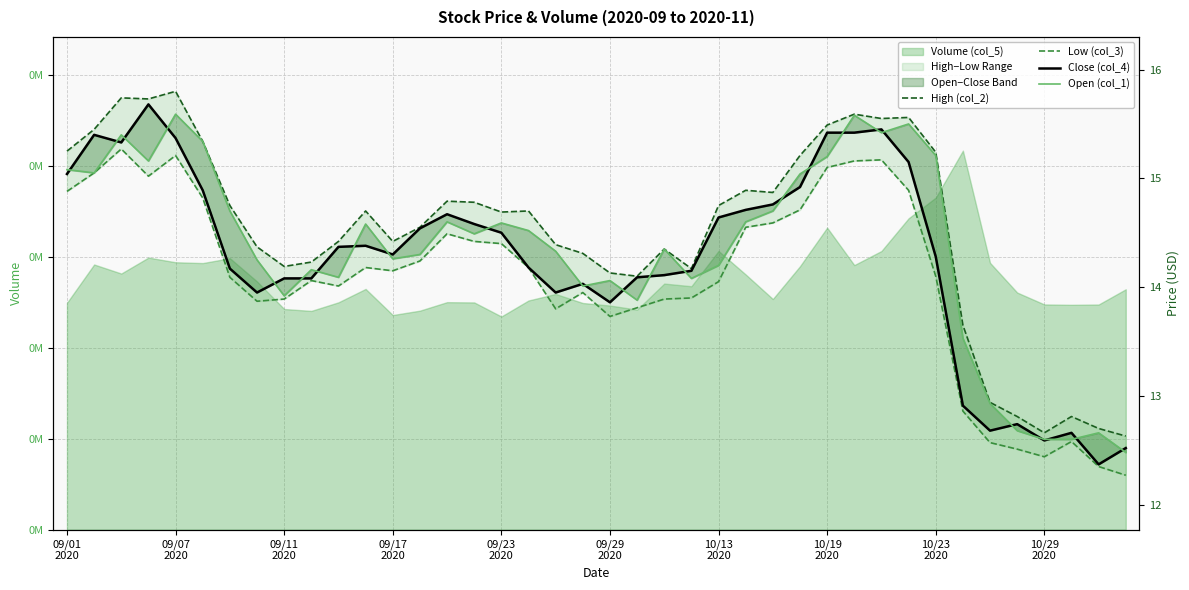

True or false: High (col_2) and Open (col_1) intersect in this chart.

False